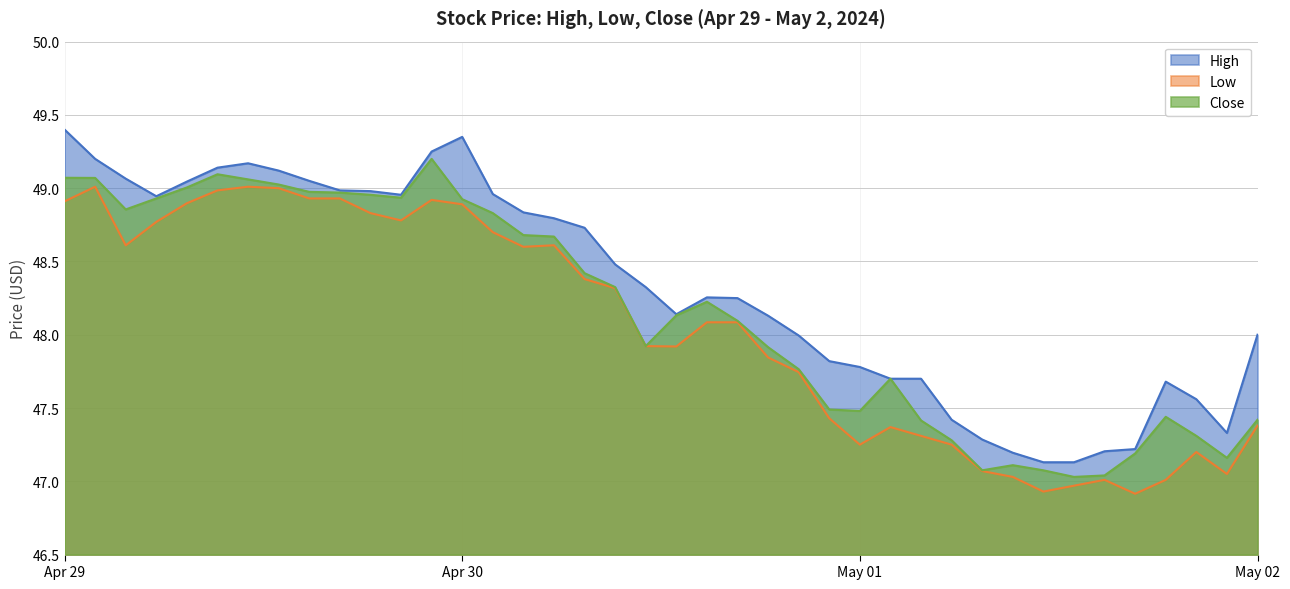

What is the highest value of the High series?

49.4